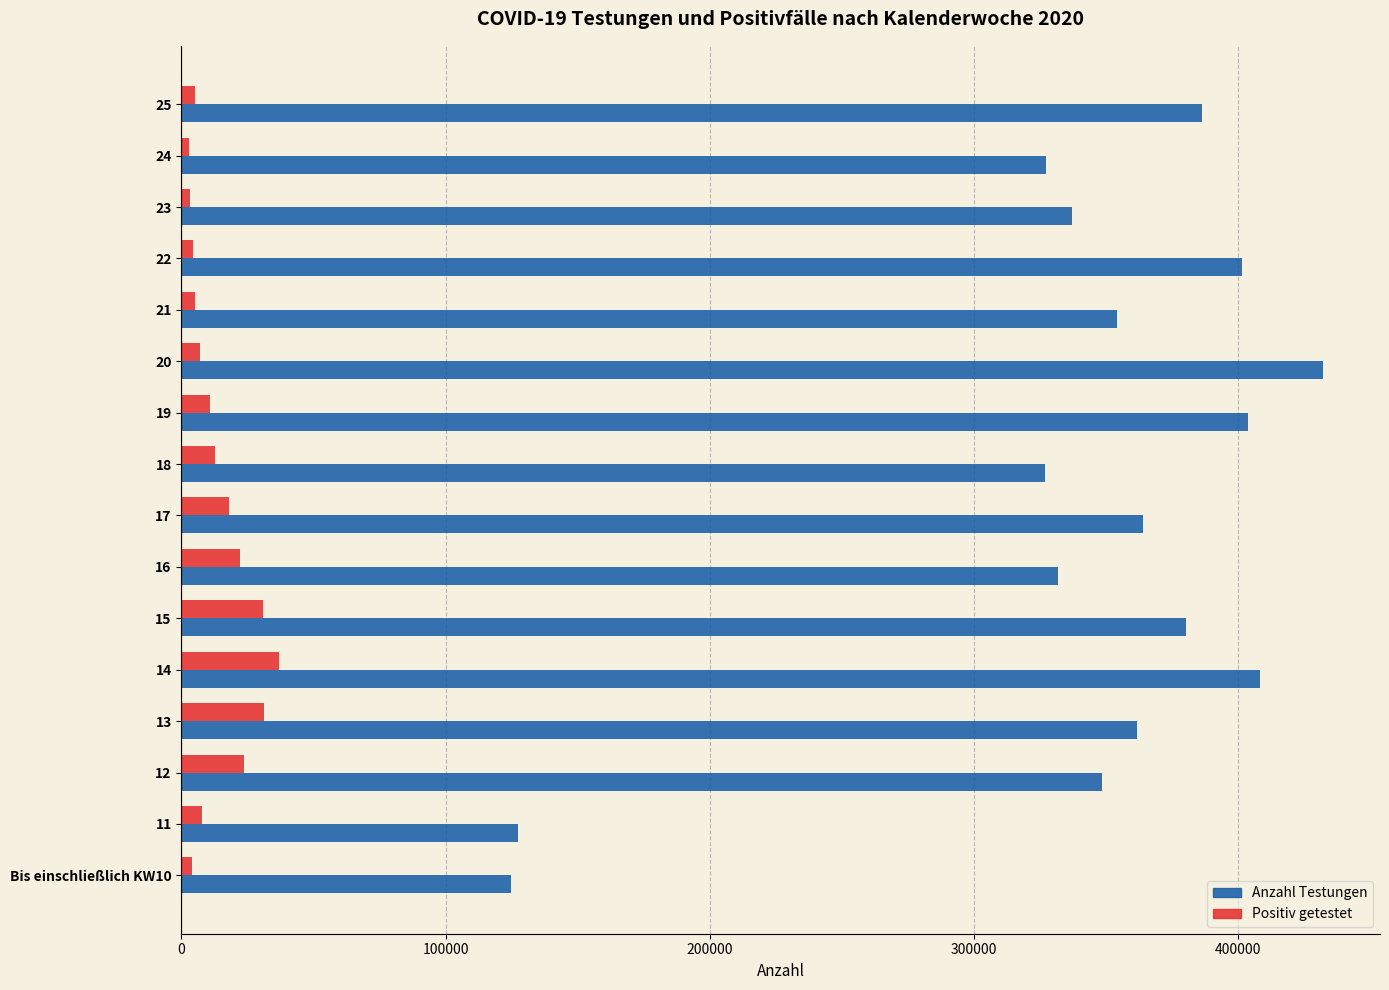

Rank the series by their average value, from highest to lowest.

Anzahl Testungen, Positiv getestet